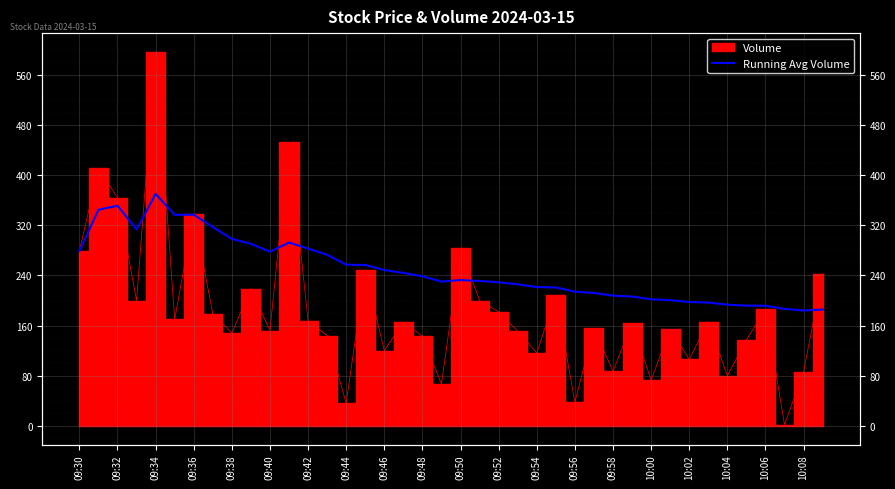

True or false: the data shows 191.7 at 10:06.

True